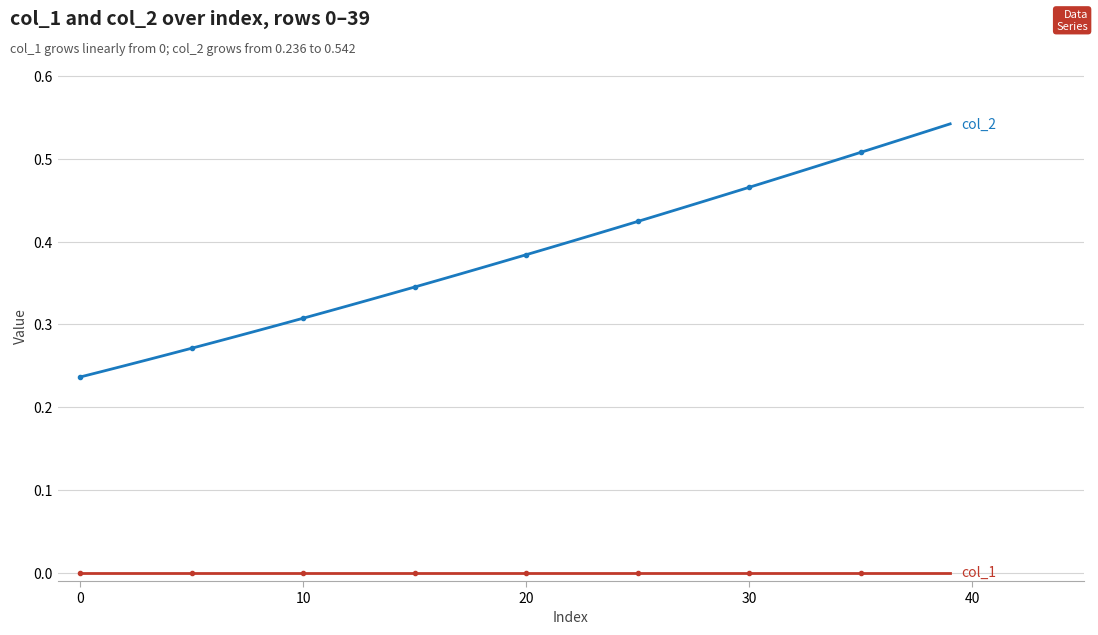

Does the chart have visible grid lines?

Yes